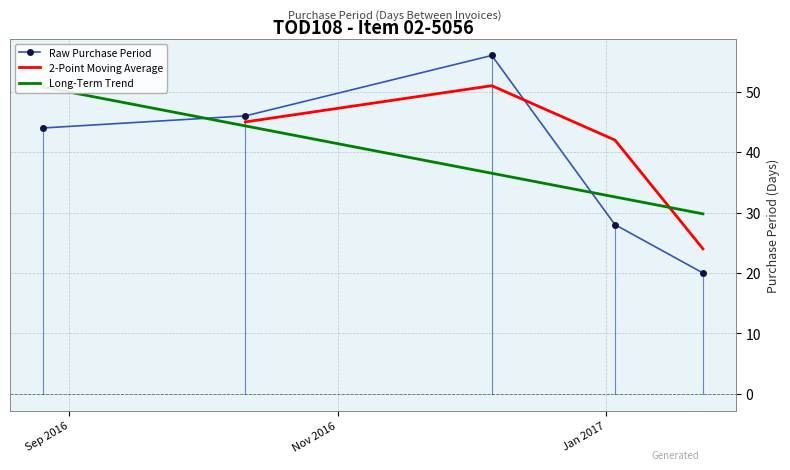

Read the value at 2016-08-26, to the nearest 5.

45